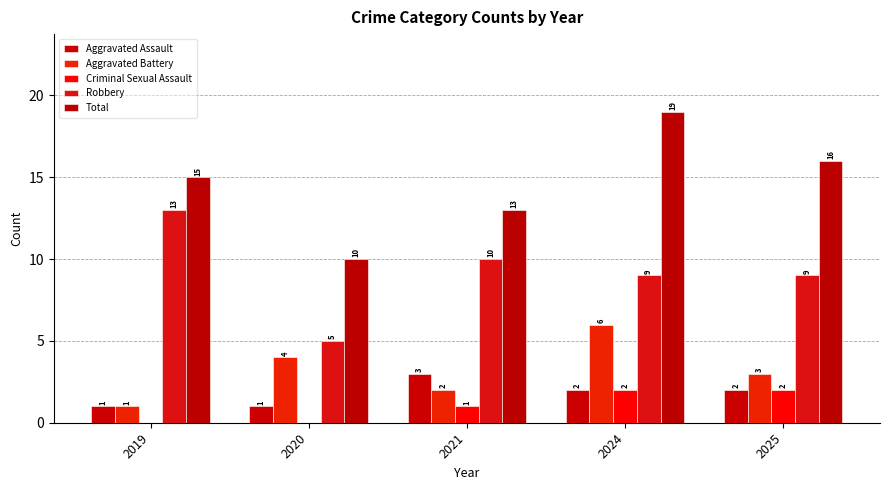

What is the sum of the Total values at 2024 and 2025?

35